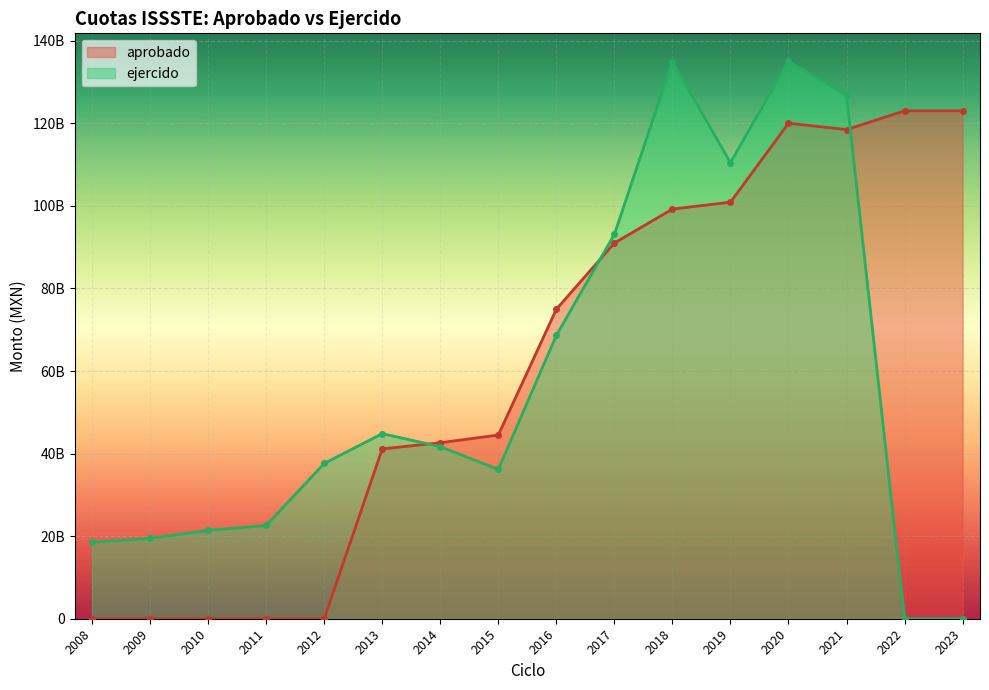

What is the difference between the ejercido values at 2017 and 2018?

41830055152